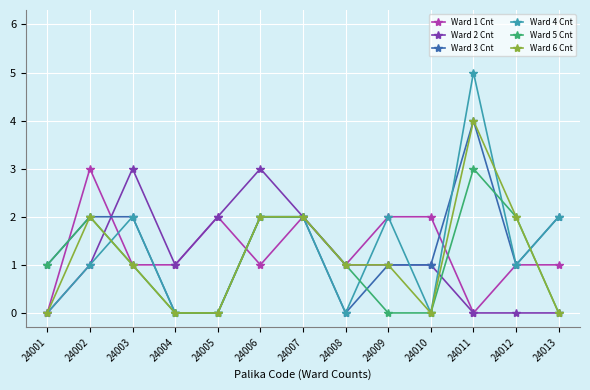

Which series has the widest spread of values?

Ward 4 Cnt